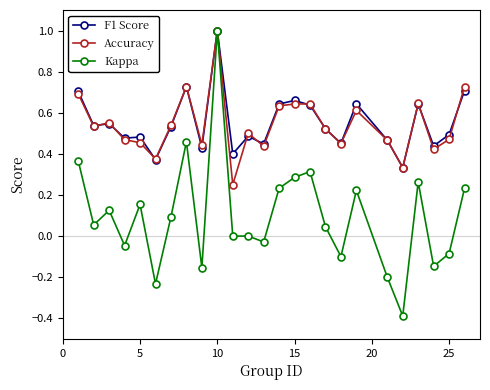

Which series has the largest range (max minus min)?

Kappa